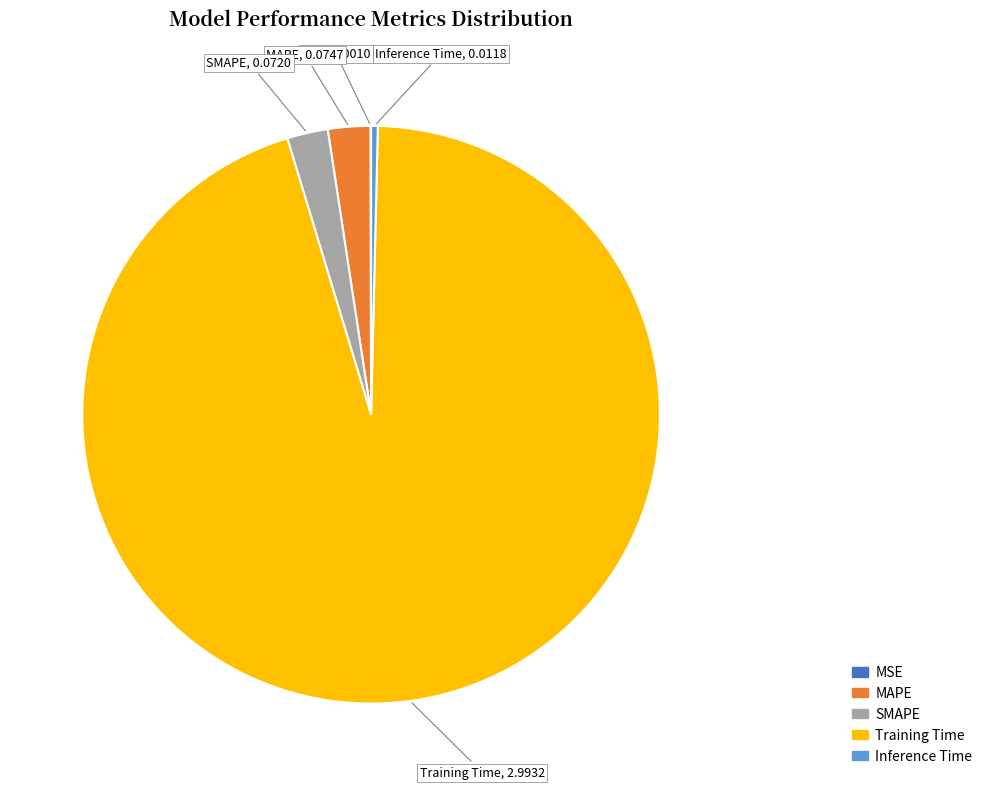

Does any single category account for the majority?

Yes